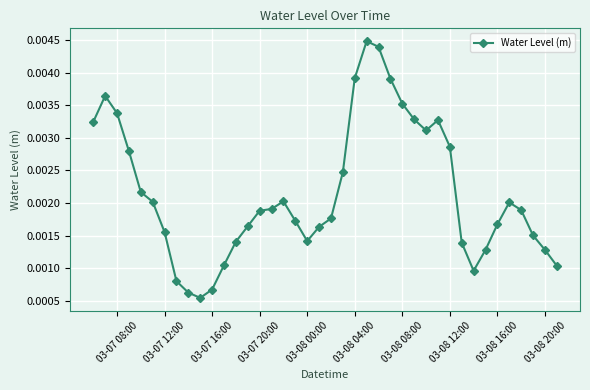

True or false: there are more than 2 points higher than both neighbors.

True